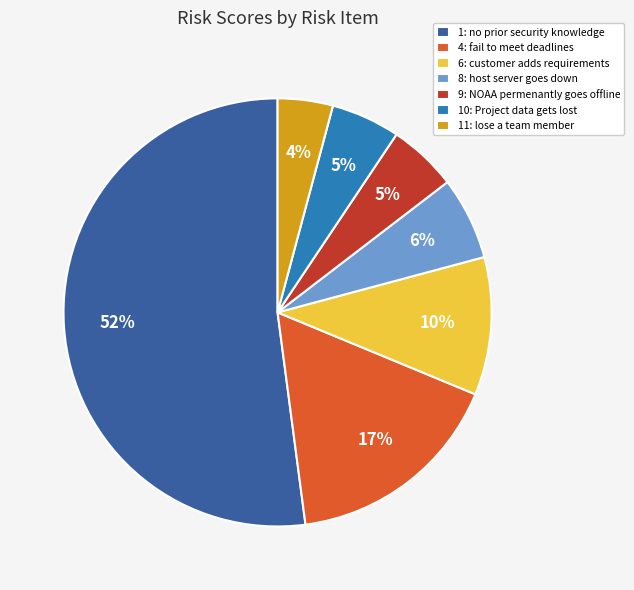

Count the number of slices in the pie.

7